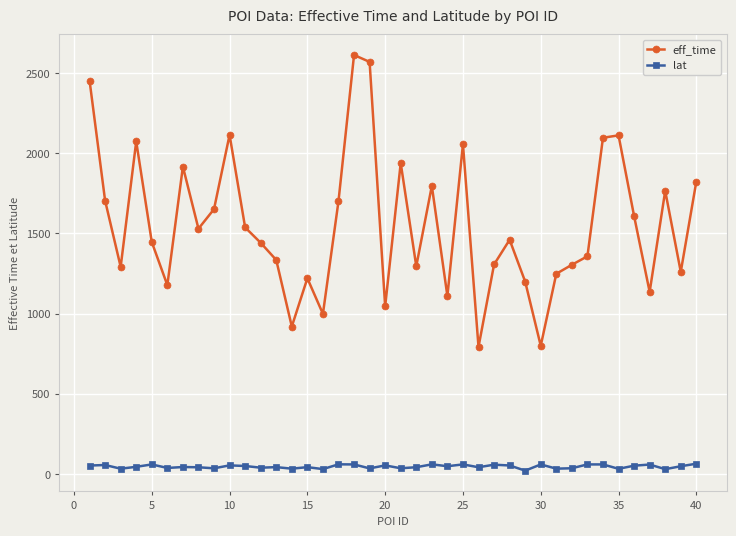

At how many categories does at least one series exceed 415?

40